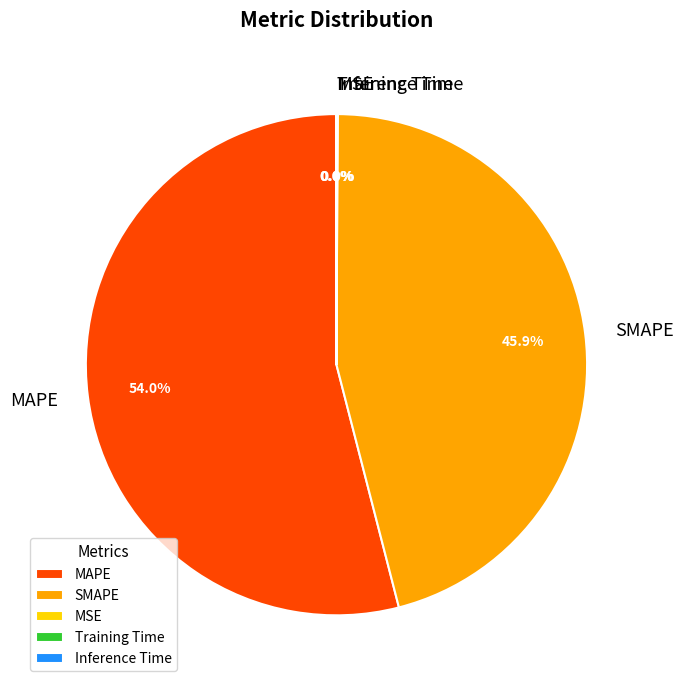

Which category has the biggest portion of the pie?

MAPE